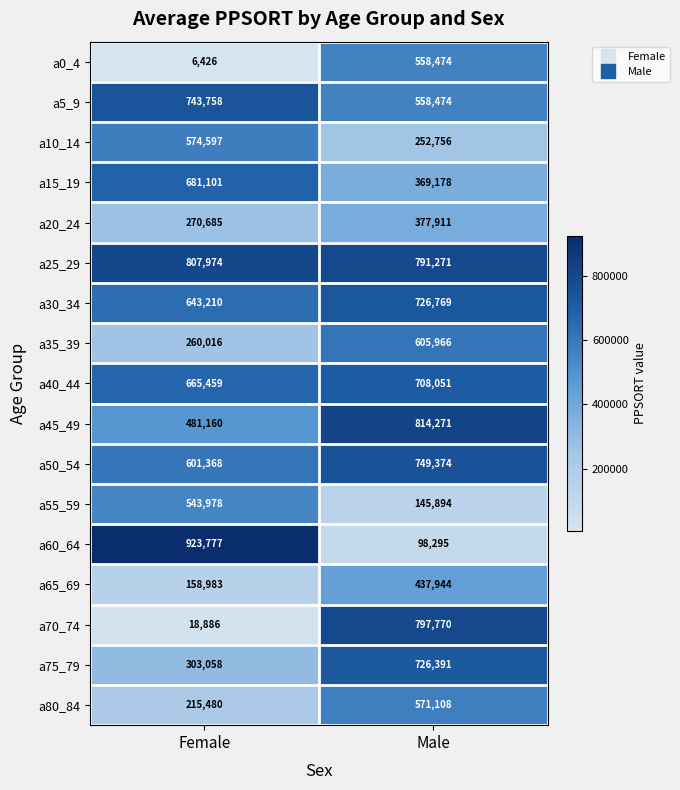

The a70_74 series shows 33554 at Female. True or false?

False